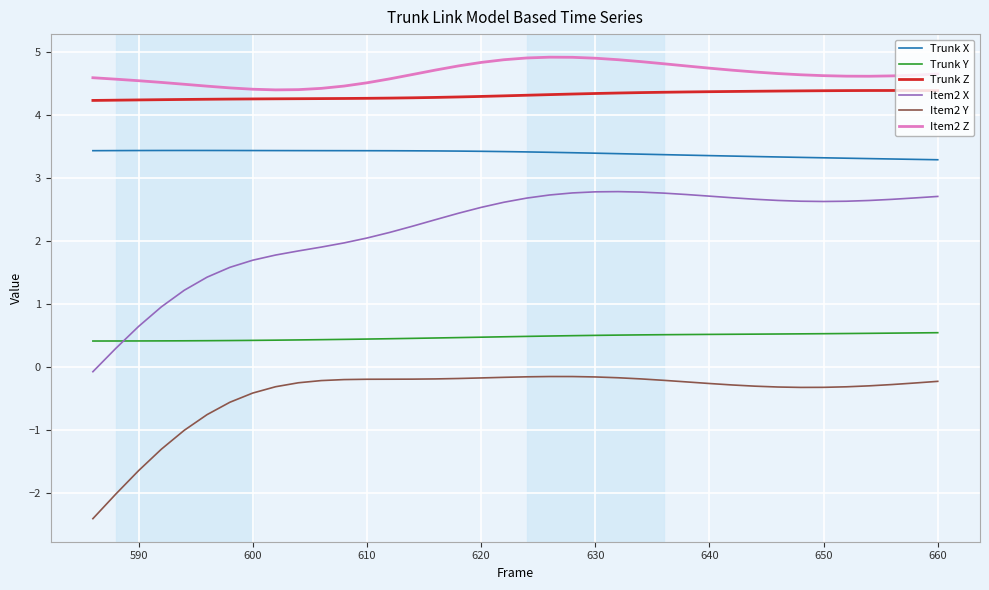

Count the number of data series in this chart.

6